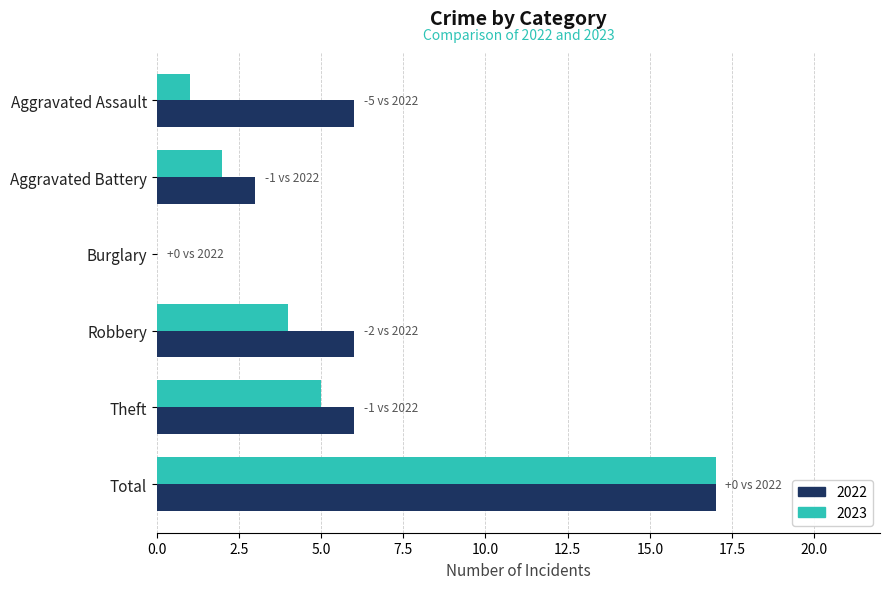

Is the value of 2022 at Aggravated Assault greater than the value of 2023 at Total?

No